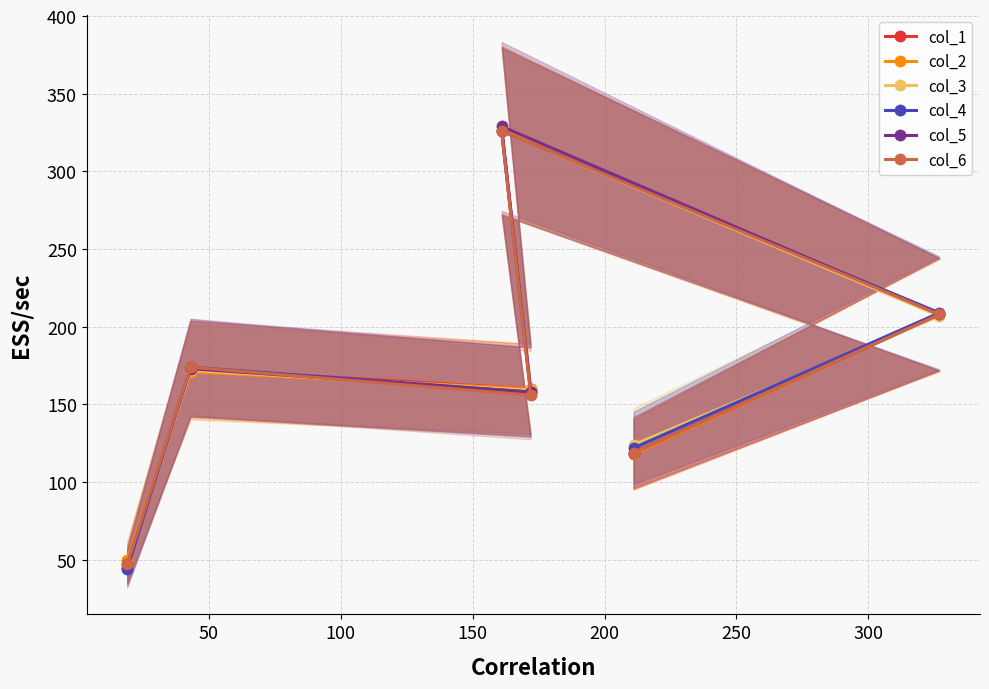

What is the average value of the col_5 series?

172